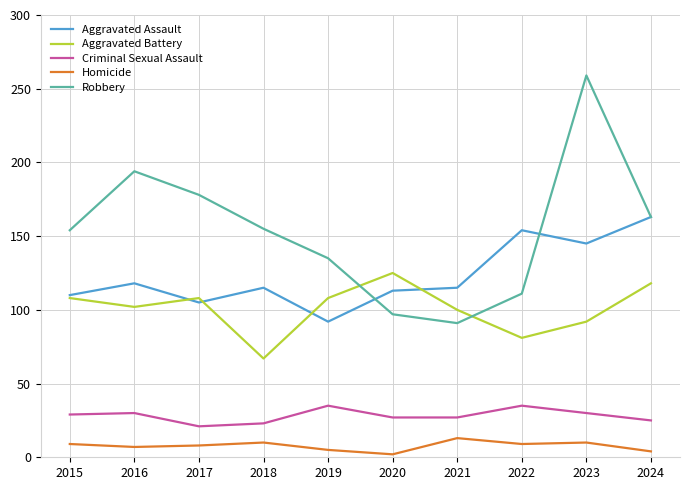

How many lines are shown in the chart?

5